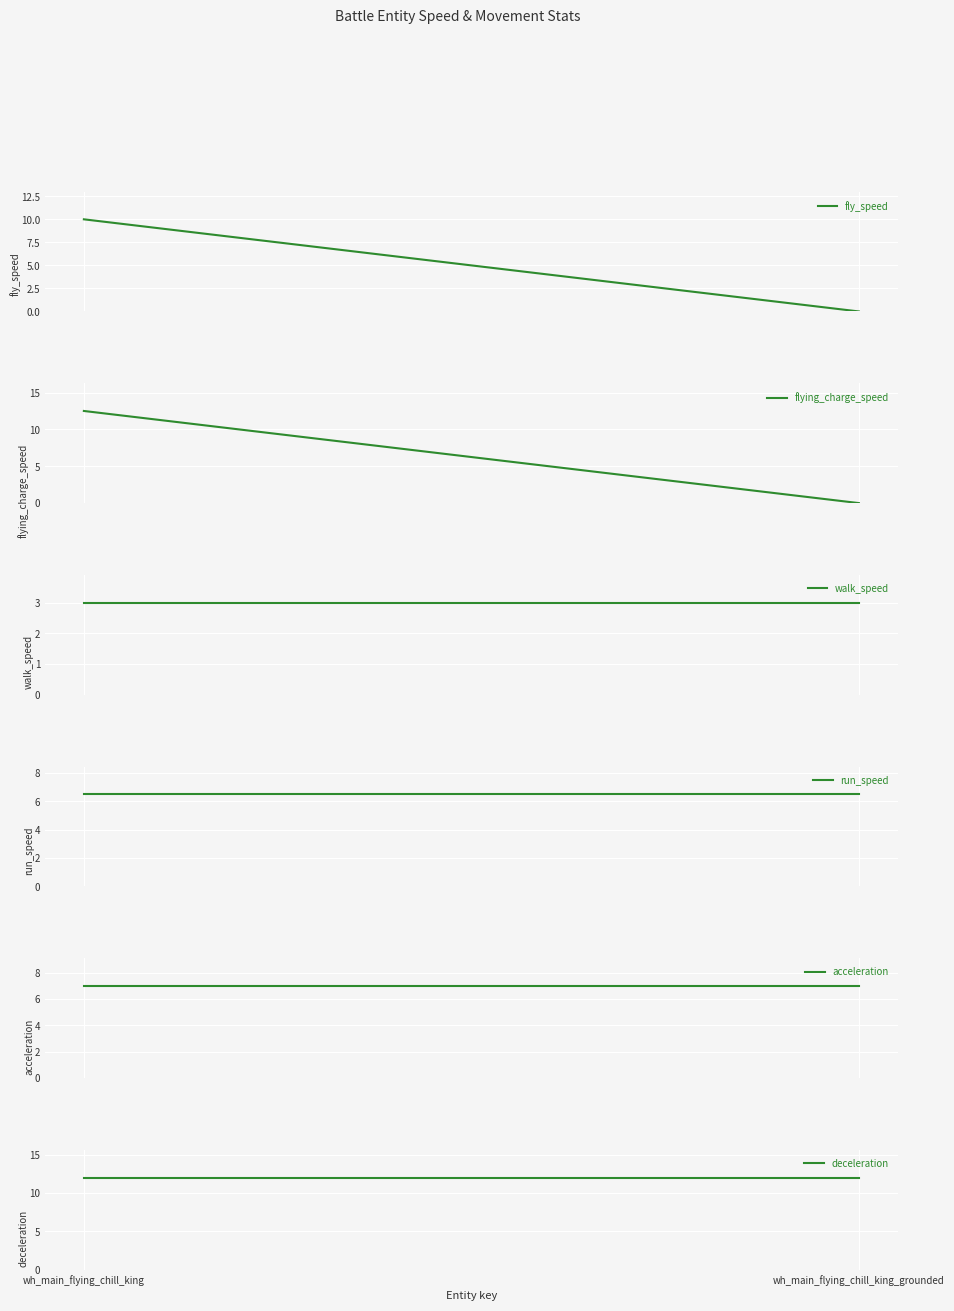

Reading left to right, transcribe all the data shown in this chart.

fly_speed: 10.0	0.0
flying_charge_speed: 12.5	0.0
walk_speed: 3.0	3.0
run_speed: 6.5	6.5
acceleration: 7.0	7.0
deceleration: 12.0	12.0